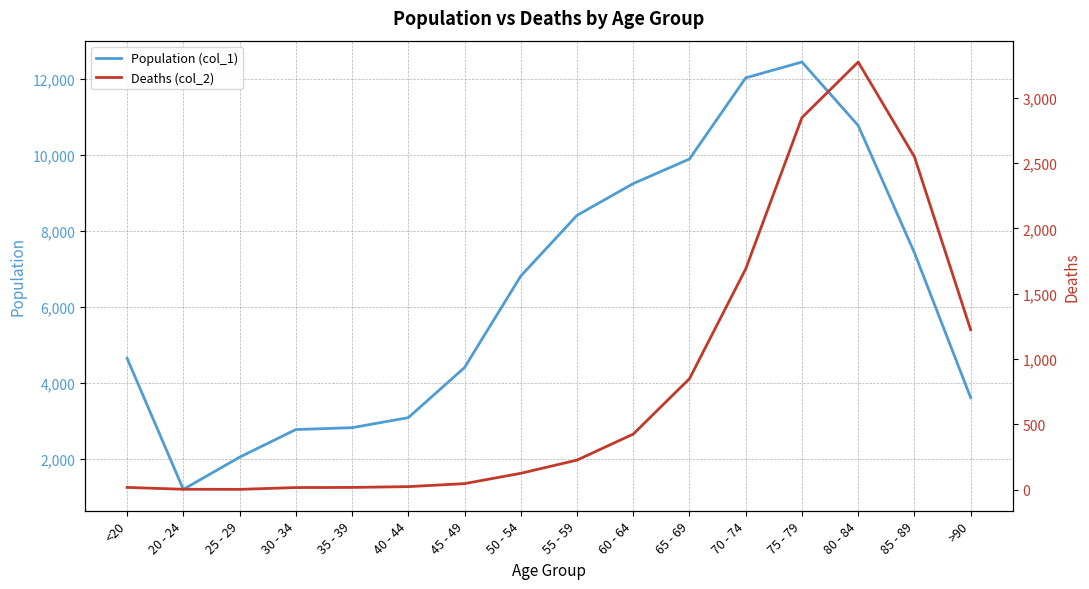

In Population (col_1), how many points are higher than both neighbors (excluding endpoints)?

1